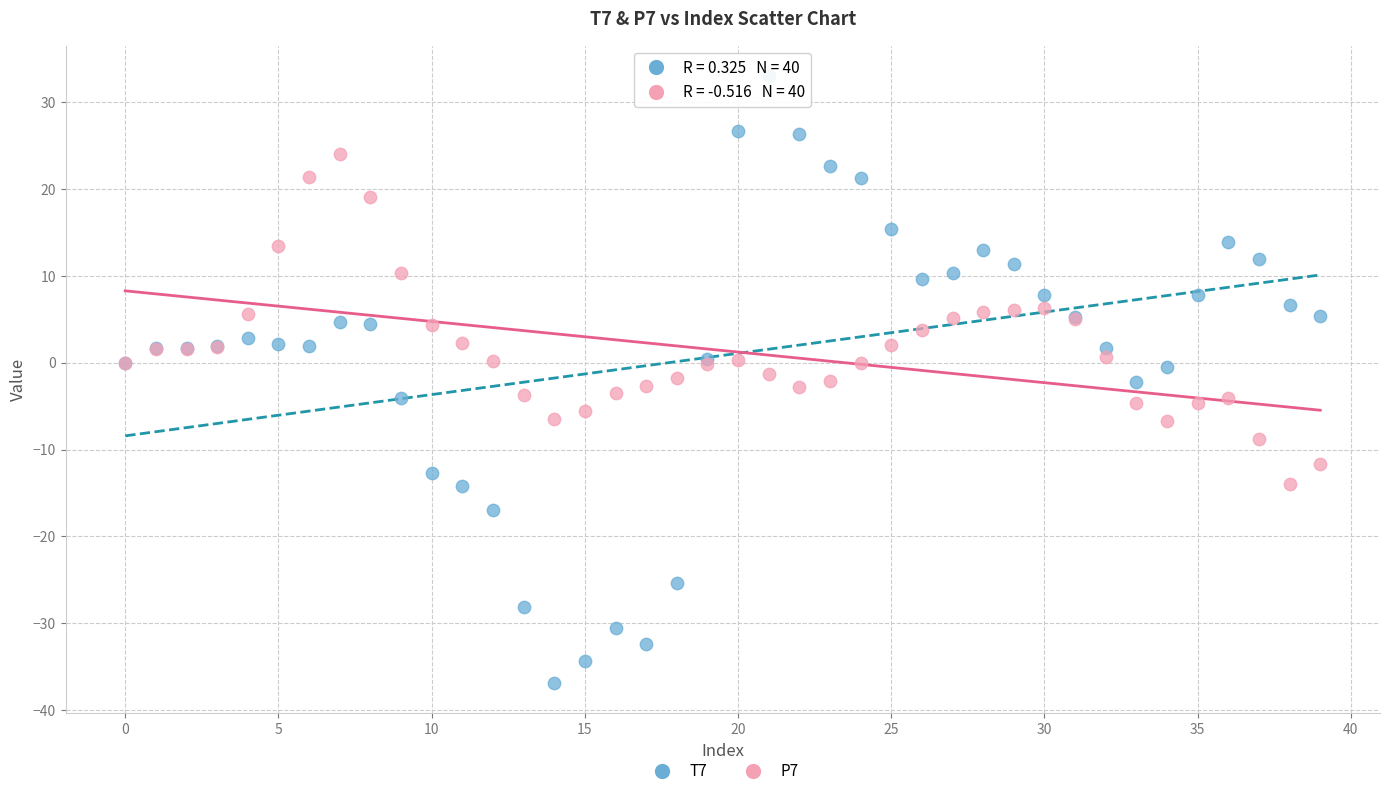

Which series has the largest Y range (max minus min)?

T7